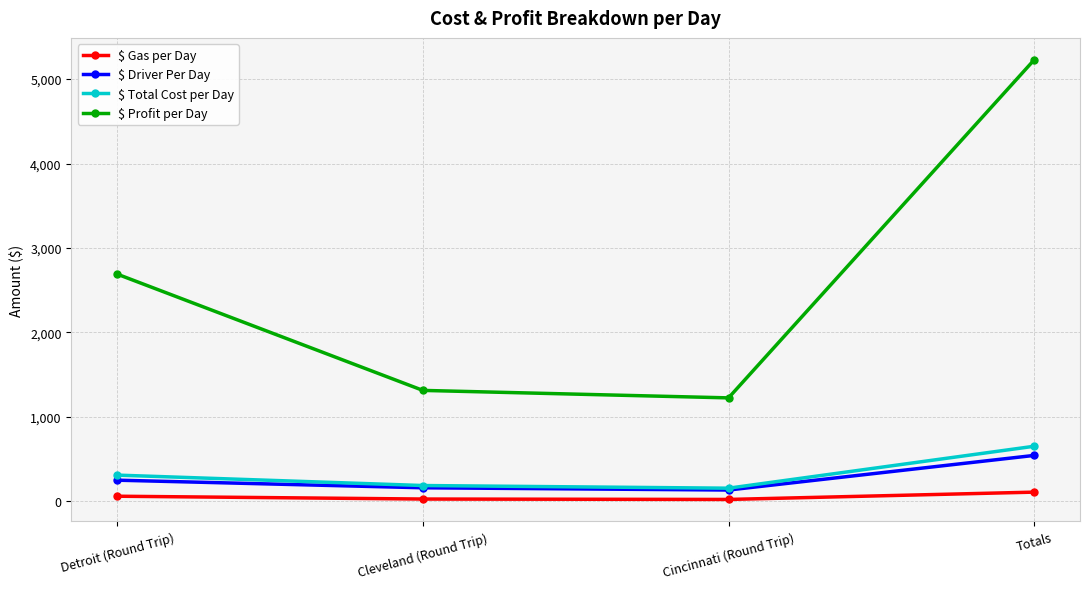

How many lines are shown in the chart?

4